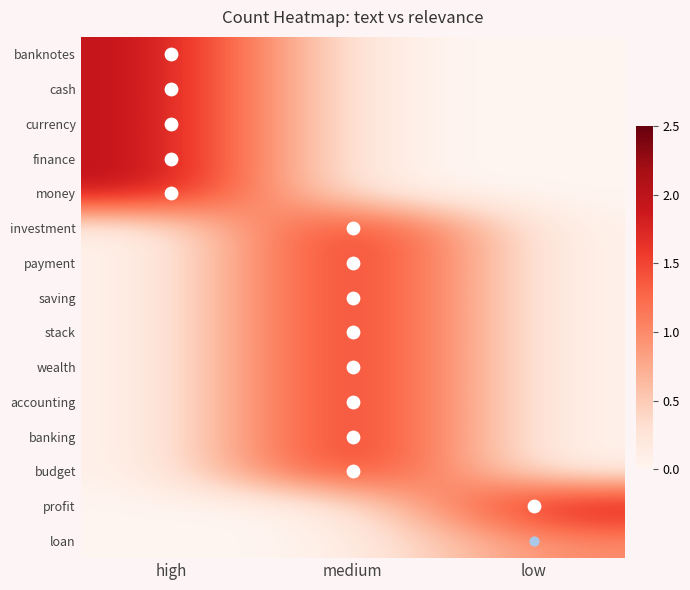

At which category is the sum across all series the highest?

medium